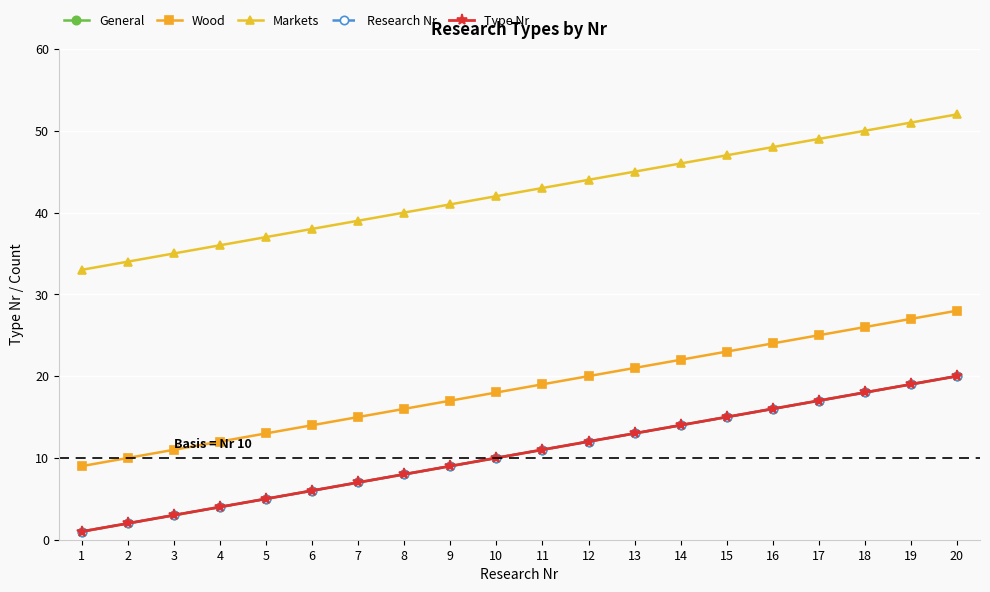

True or false: Research Nr has a value of 18 at 18.

True